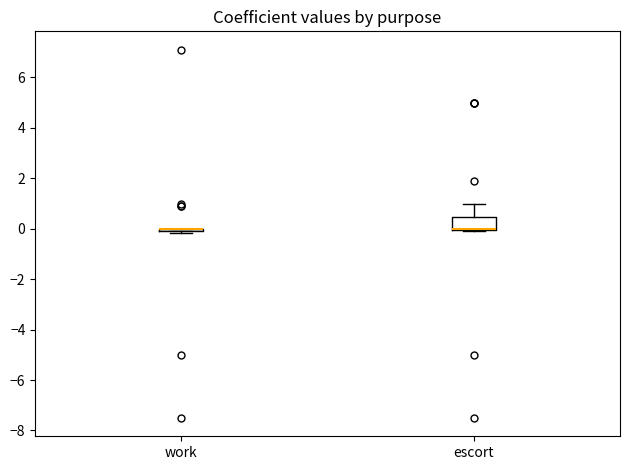

Where does the upper whisker of the box for escort end on the y-axis? The values are not printed on the chart, so give them approximately, as read against the axis.

1.0